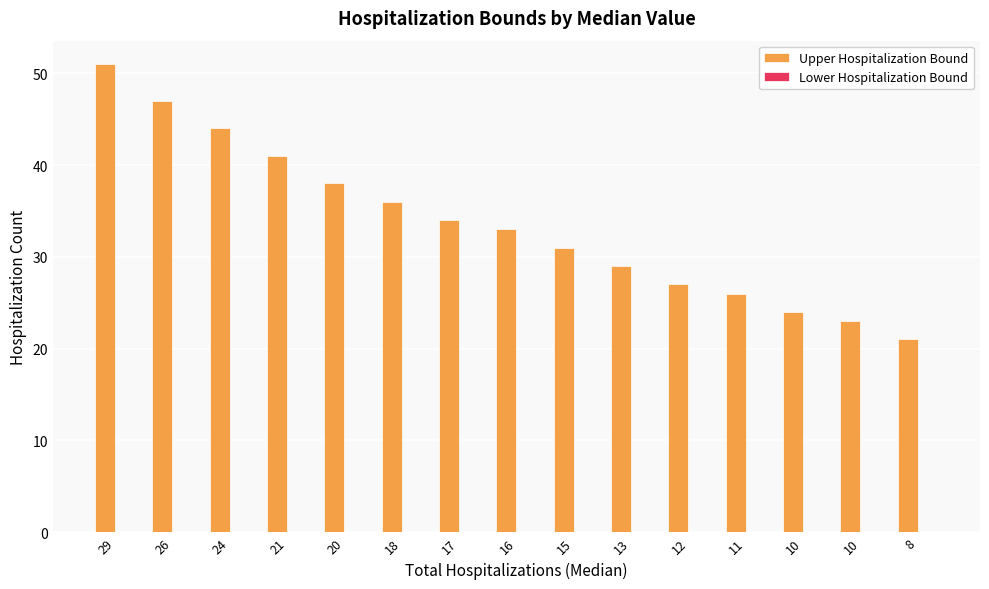

Reading left to right, extract all data points from this chart.

Upper Hospitalization Bound: 29=51	26=47	24=44	21=41	20=38	18=36	17=34	16=33	15=31	13=29	12=27	11=26	10=24	10=23	8=21
Lower Hospitalization Bound: 29=0	26=0	24=0	21=0	20=0	18=0	17=0	16=0	15=0	13=0	12=0	11=0	10=0	10=0	8=0